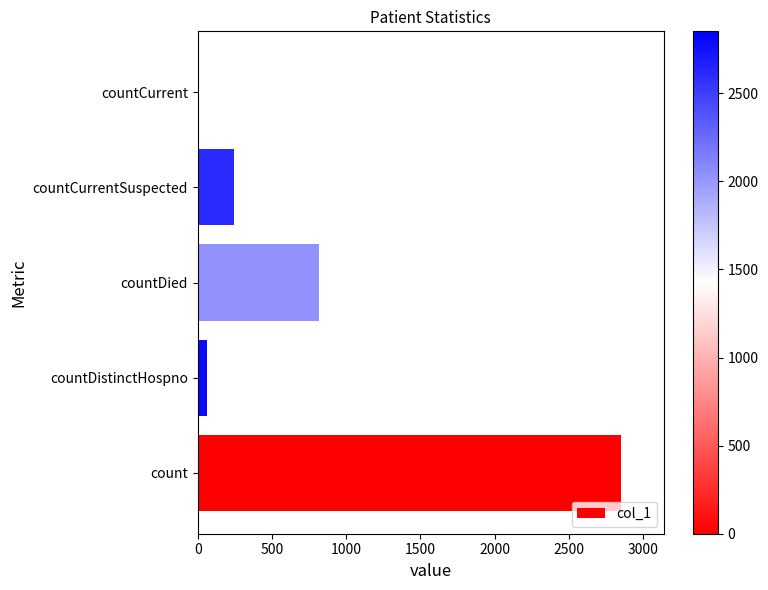

Between countDistinctHospno and countCurrent, which is larger?

countDistinctHospno